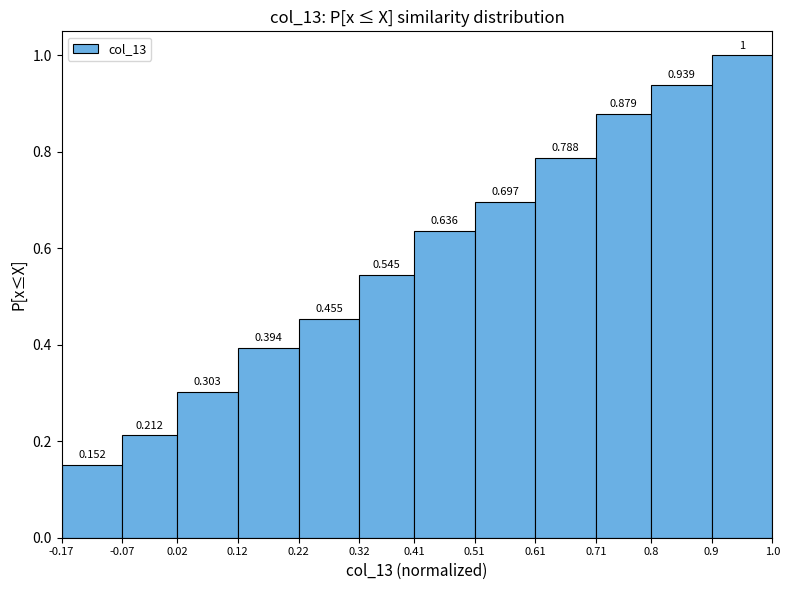

Which range on the x-axis has the tallest bar?

0.9 to 1.0